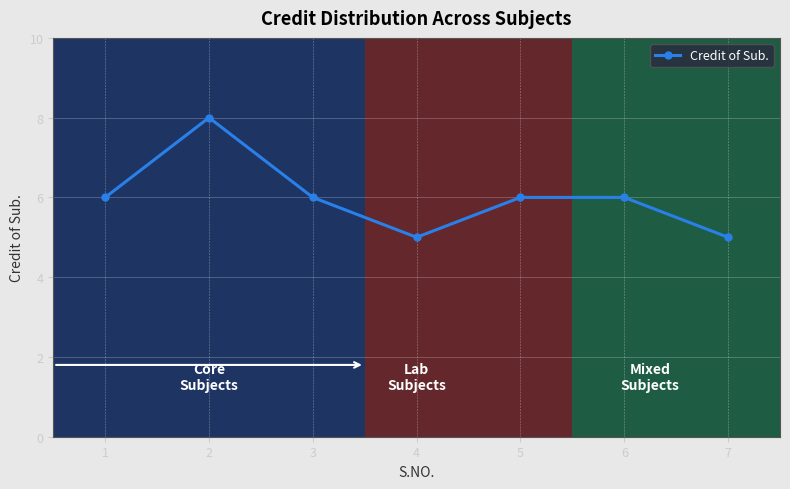

Between 2 and 6, which is larger?

2